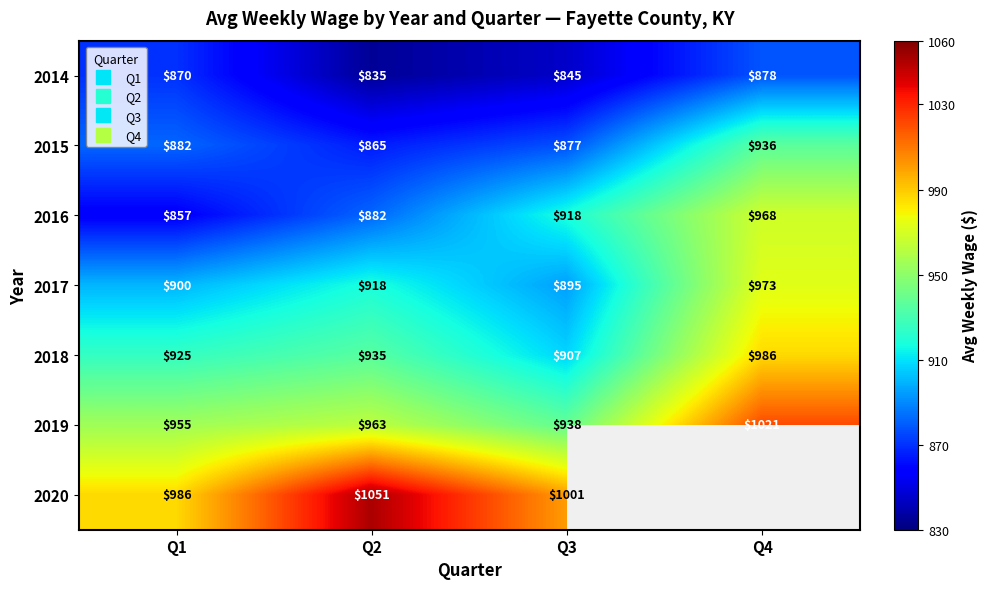

At which label does 2014 reach its minimum?

Q2